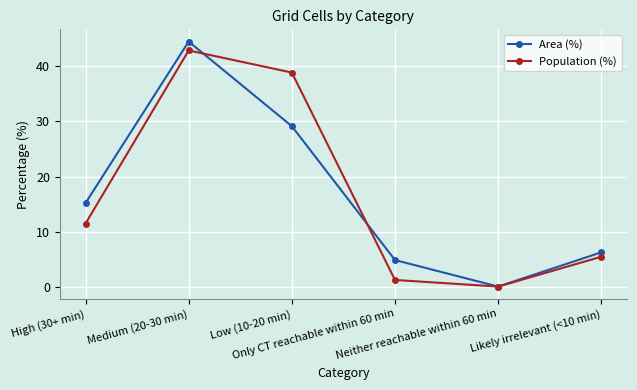

What is the label of the 2nd point from the right?

Neither reachable within 60 min